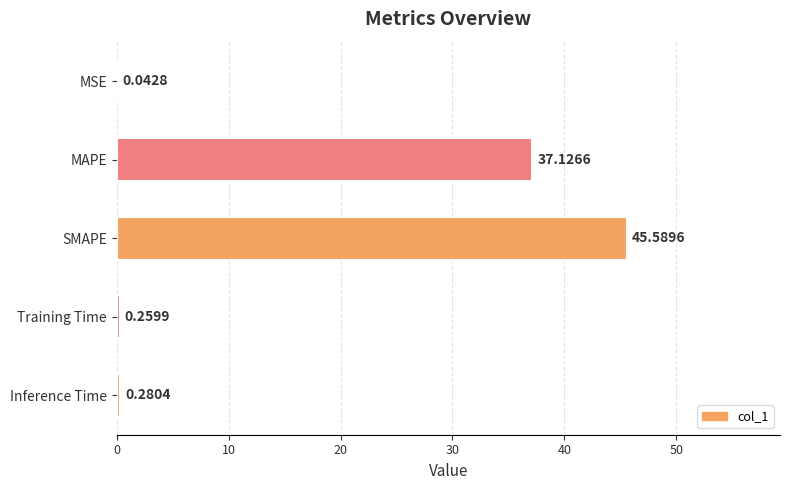

What is the sum of the values at SMAPE and MAPE?

82.7